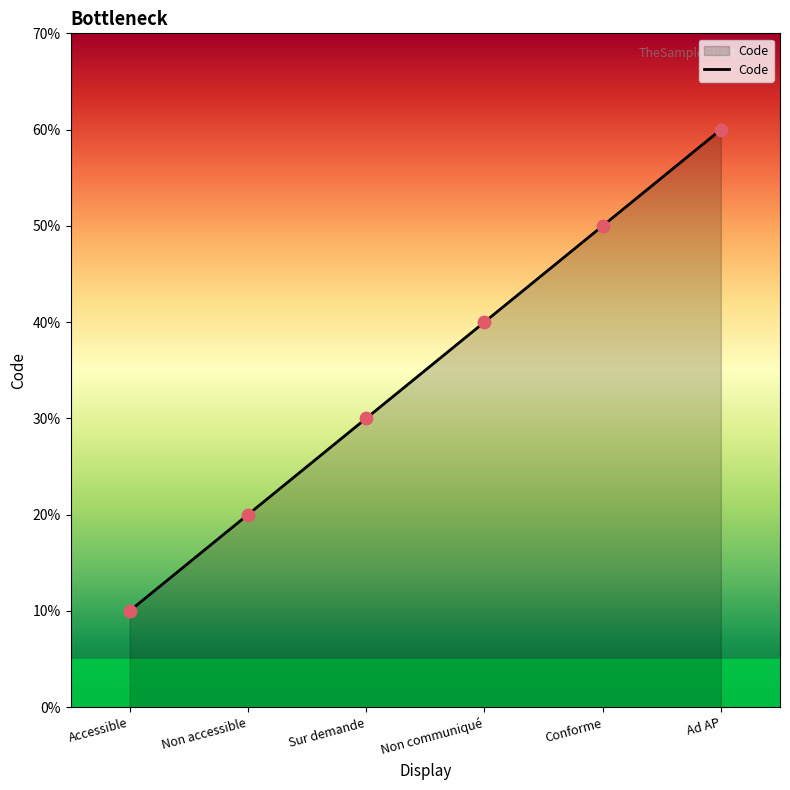

Approximately how many times larger is the value at Non communiqué compared to Non accessible?

2.0